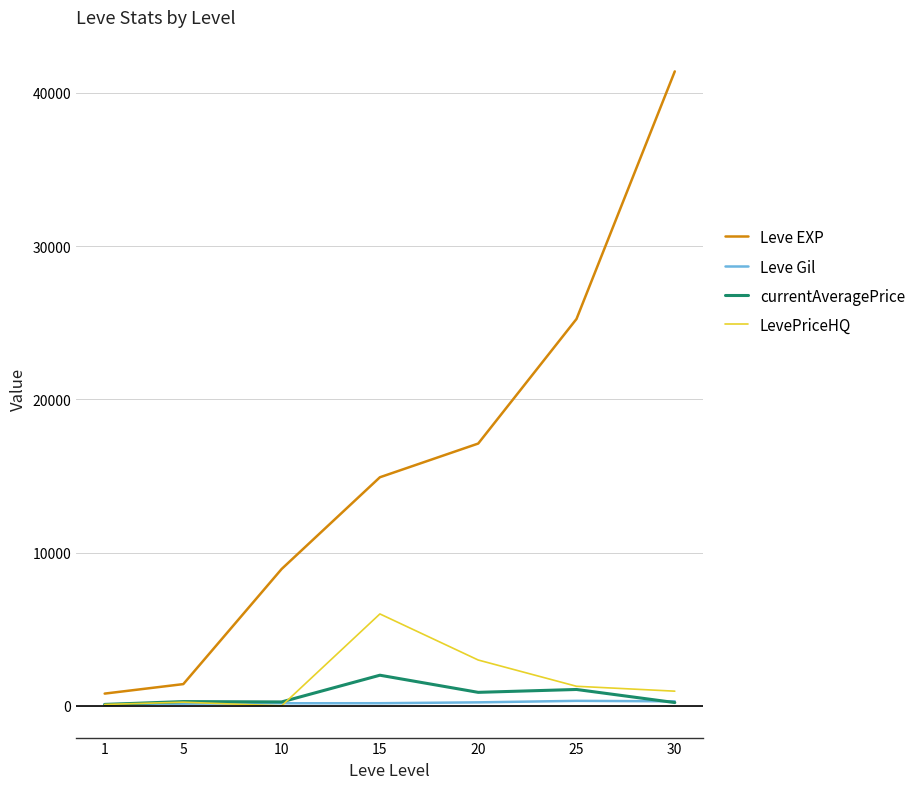

Count the number of categories in the chart.

7